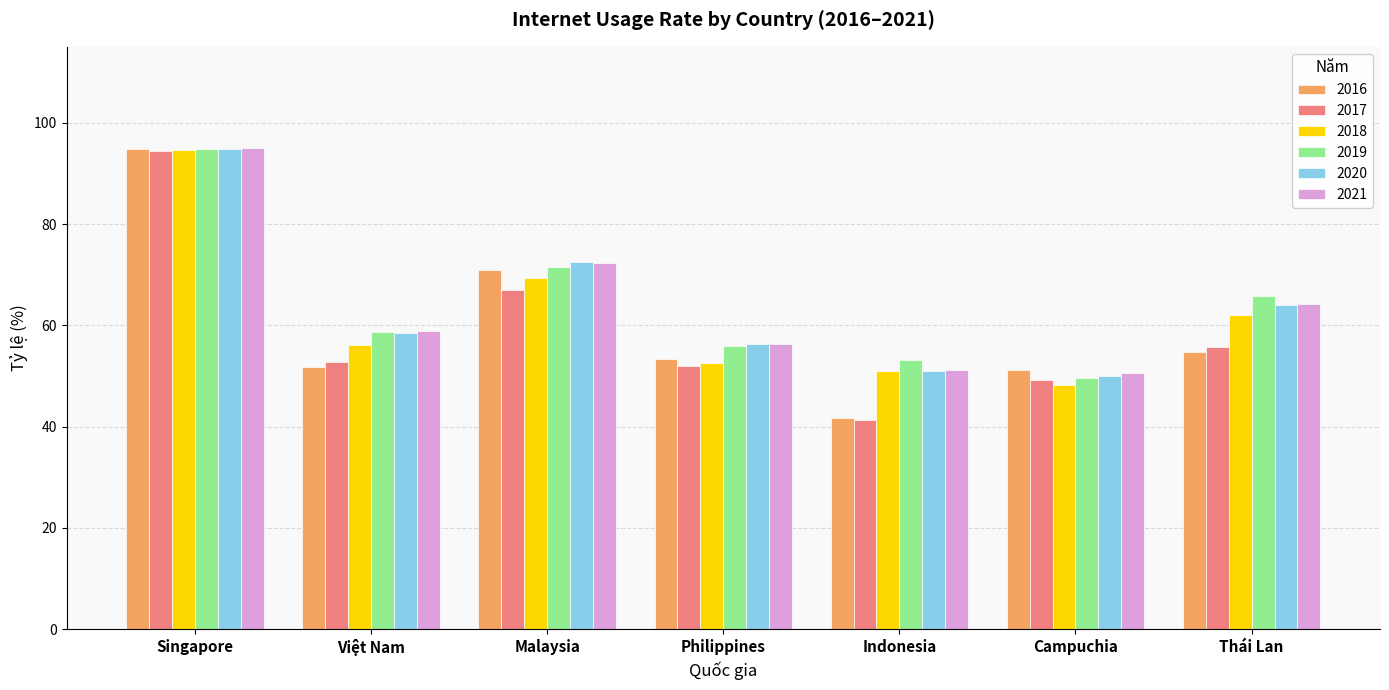

How many values in the 2018 series are below 56?

3